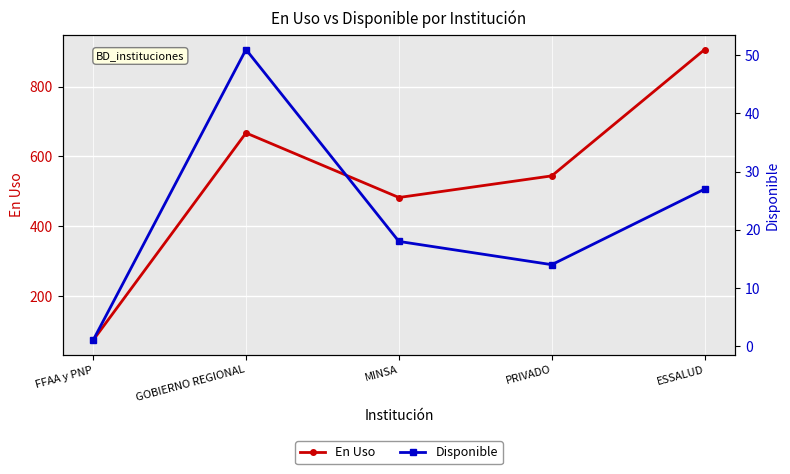

True or false: Disponible has a value of 16 at ESSALUD.

False